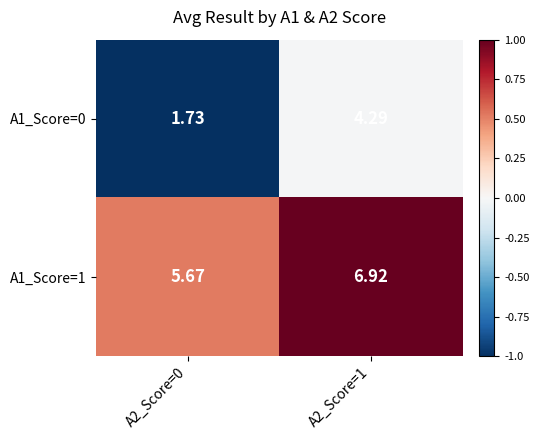

Count the number of data series in this chart.

2